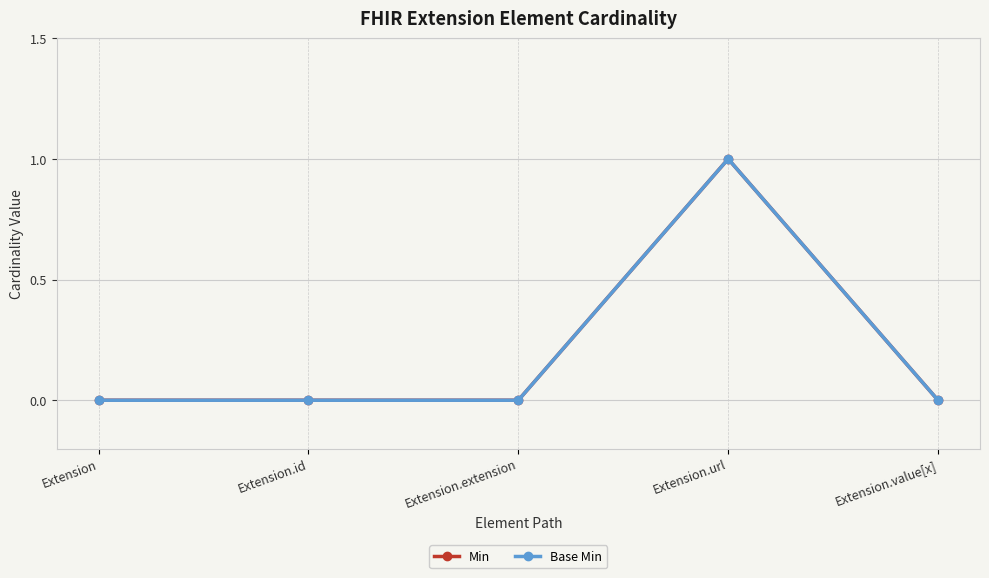

What is the value of the Base Min point at the 4th from the left?

1